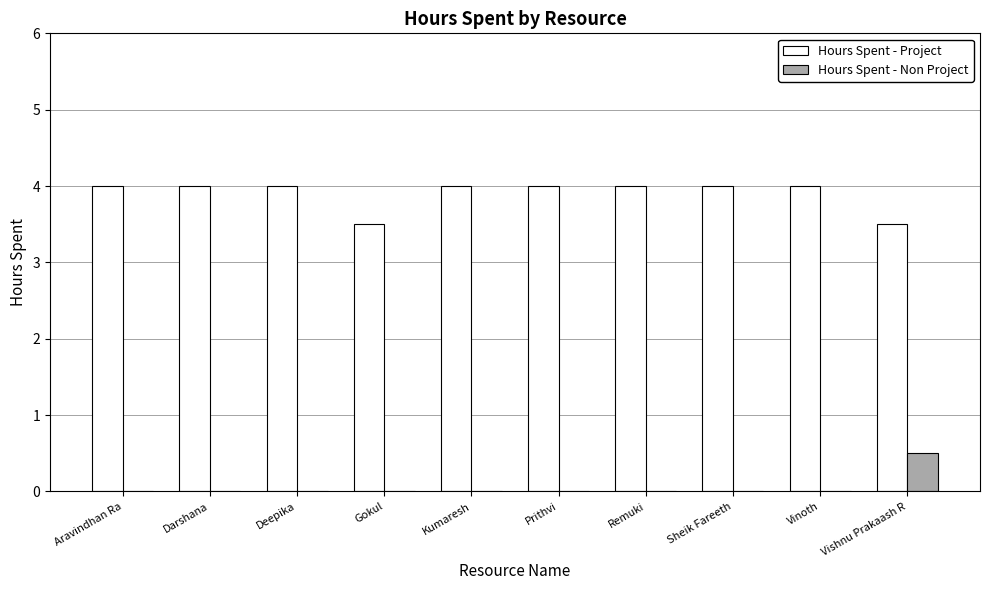

Are the bars horizontal?

No